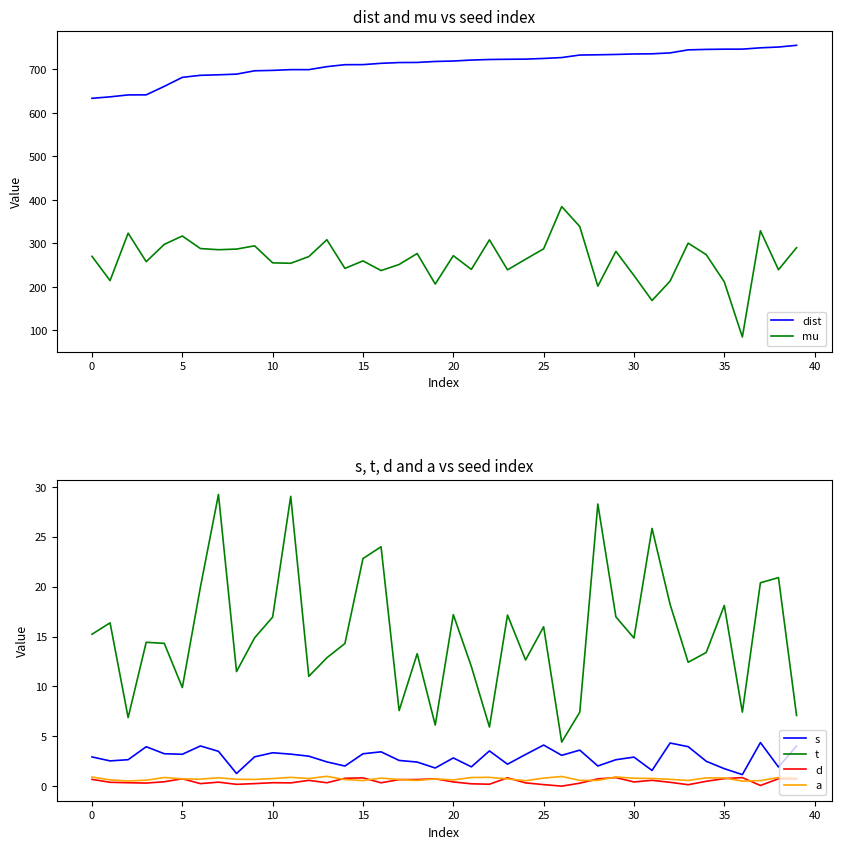

True or false: dist and mu cross at least once.

False